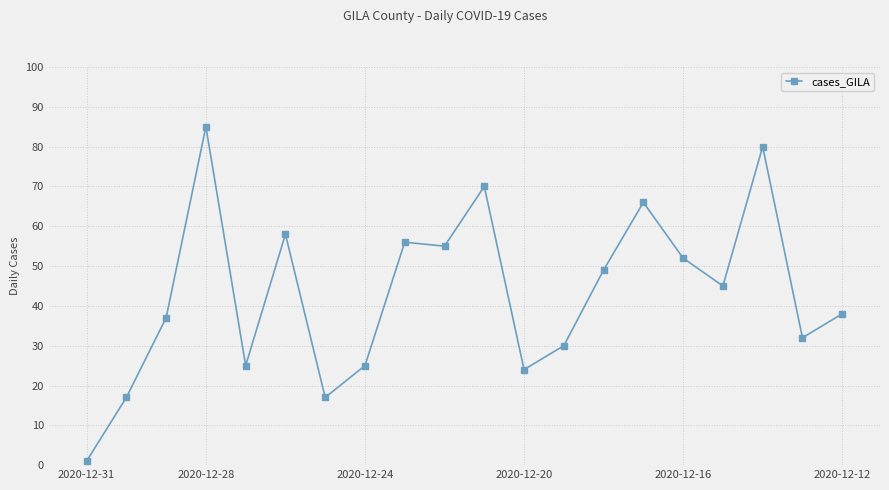

How many points are higher than both their immediate neighbors (excluding endpoints)?

6